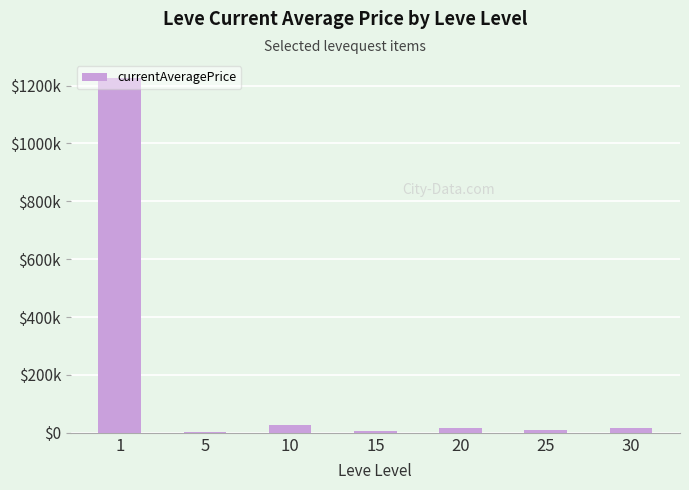

Which label corresponds to the largest value in the chart?

1